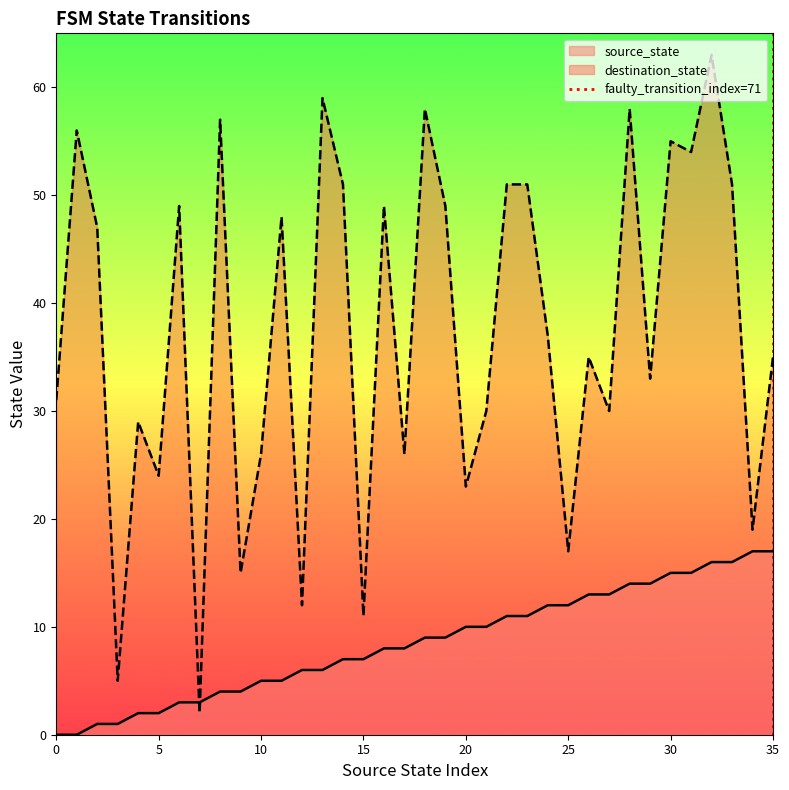

What is the maximum value for source_state?

17